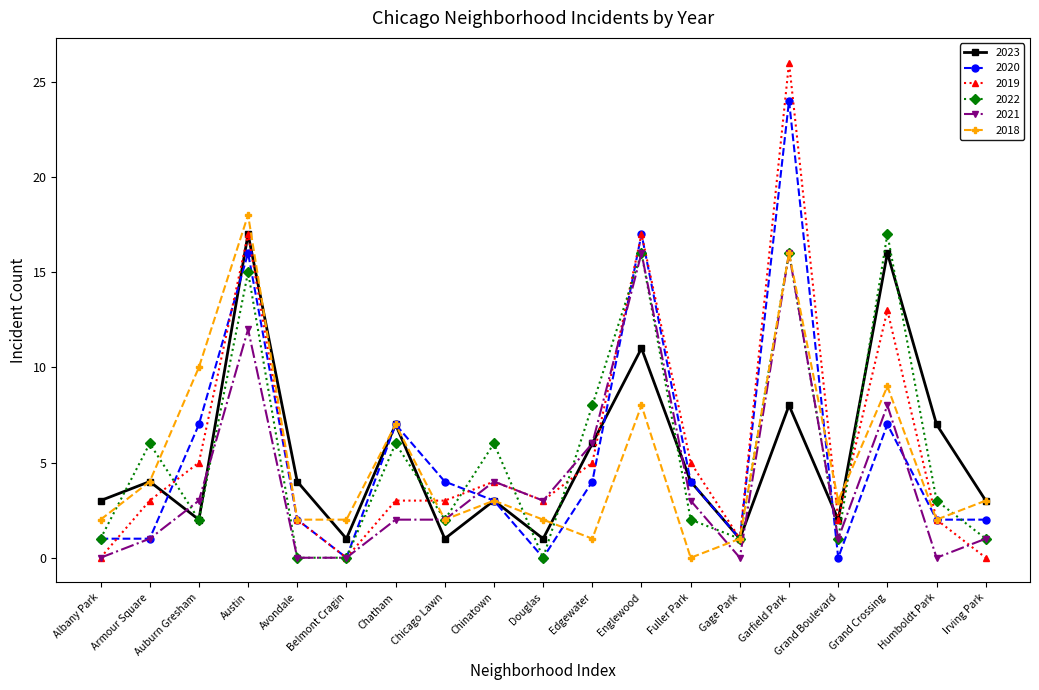

What is the sum of the 2023 values at Auburn Gresham and Chinatown?

5